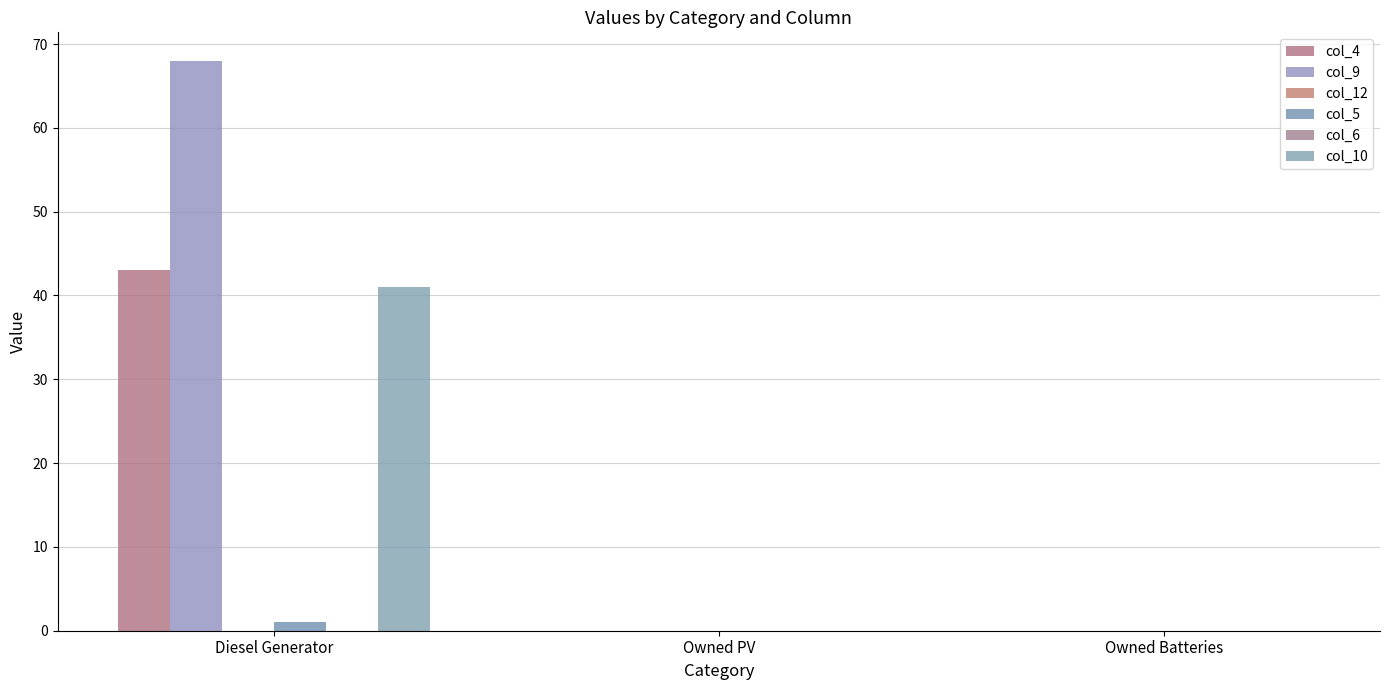

The value of col_4 at Diesel Generator is 43. True or false?

True